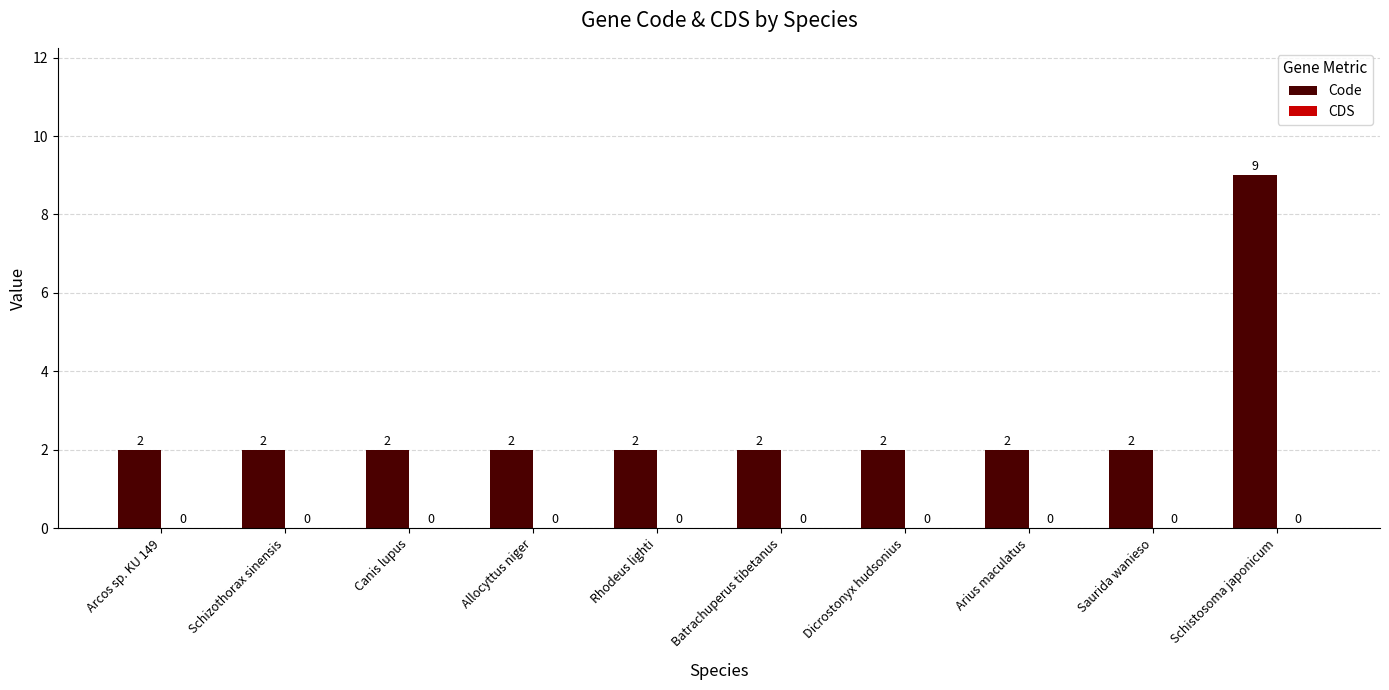

The chart shows a value of 3 at Batrachuperus tibetanus. True or false?

False